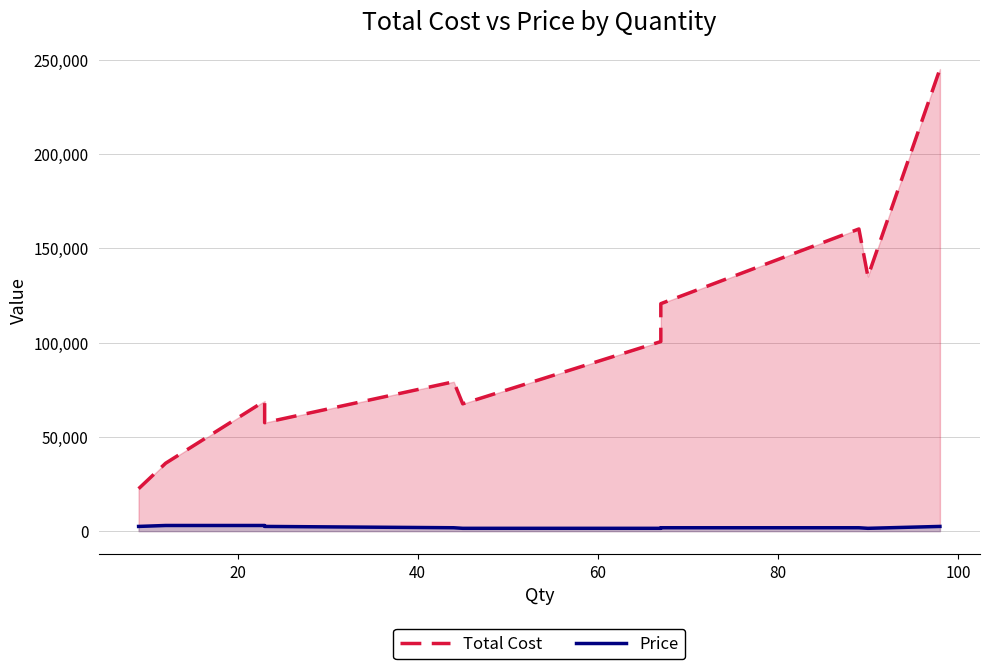

The Total Cost series shows 28058 at 10. True or false?

False